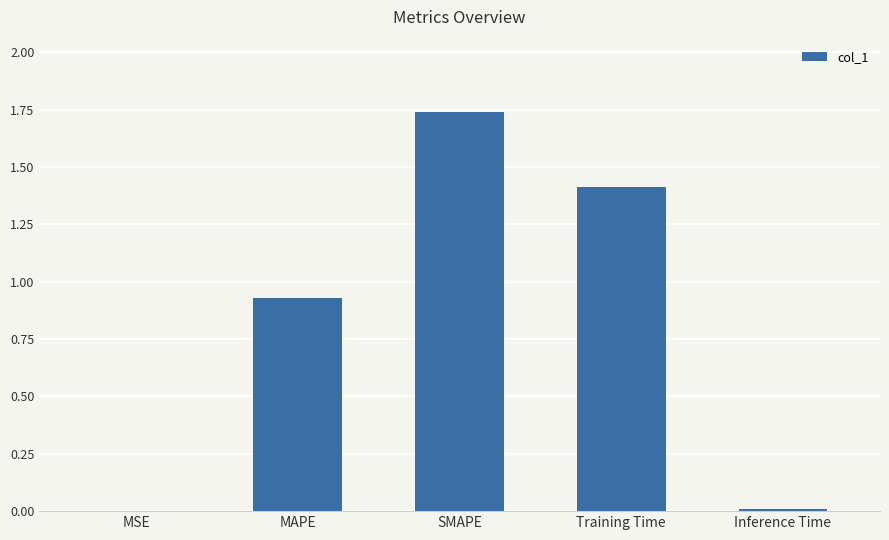

The chart shows a value of 1.0 at Training Time. True or false?

False